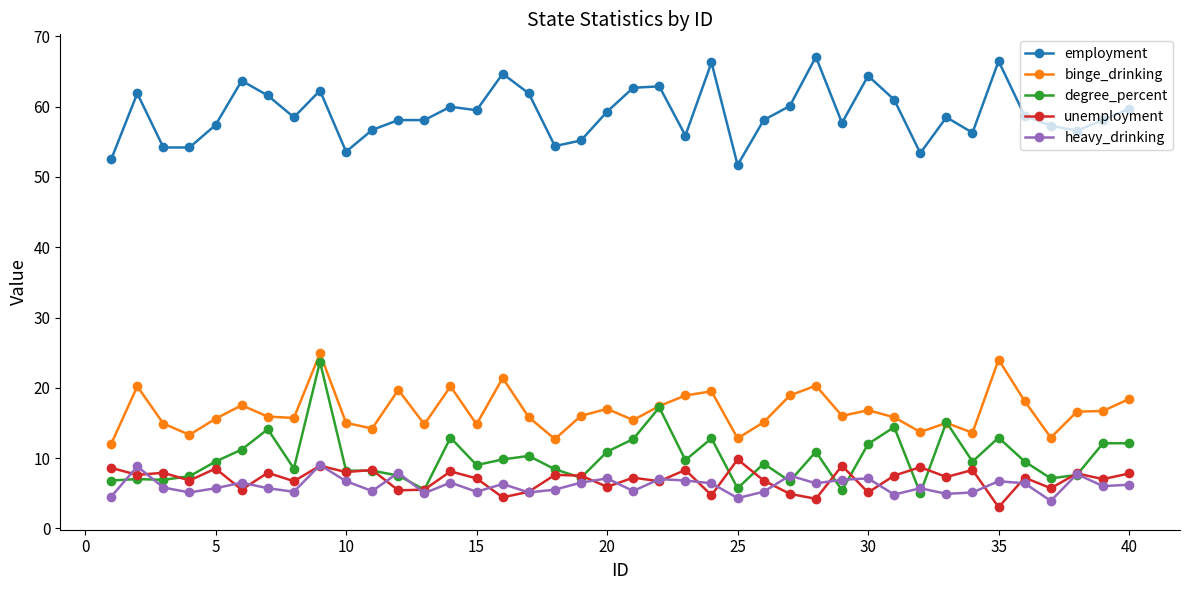

What is the highest value of the binge_drinking series?

24.9